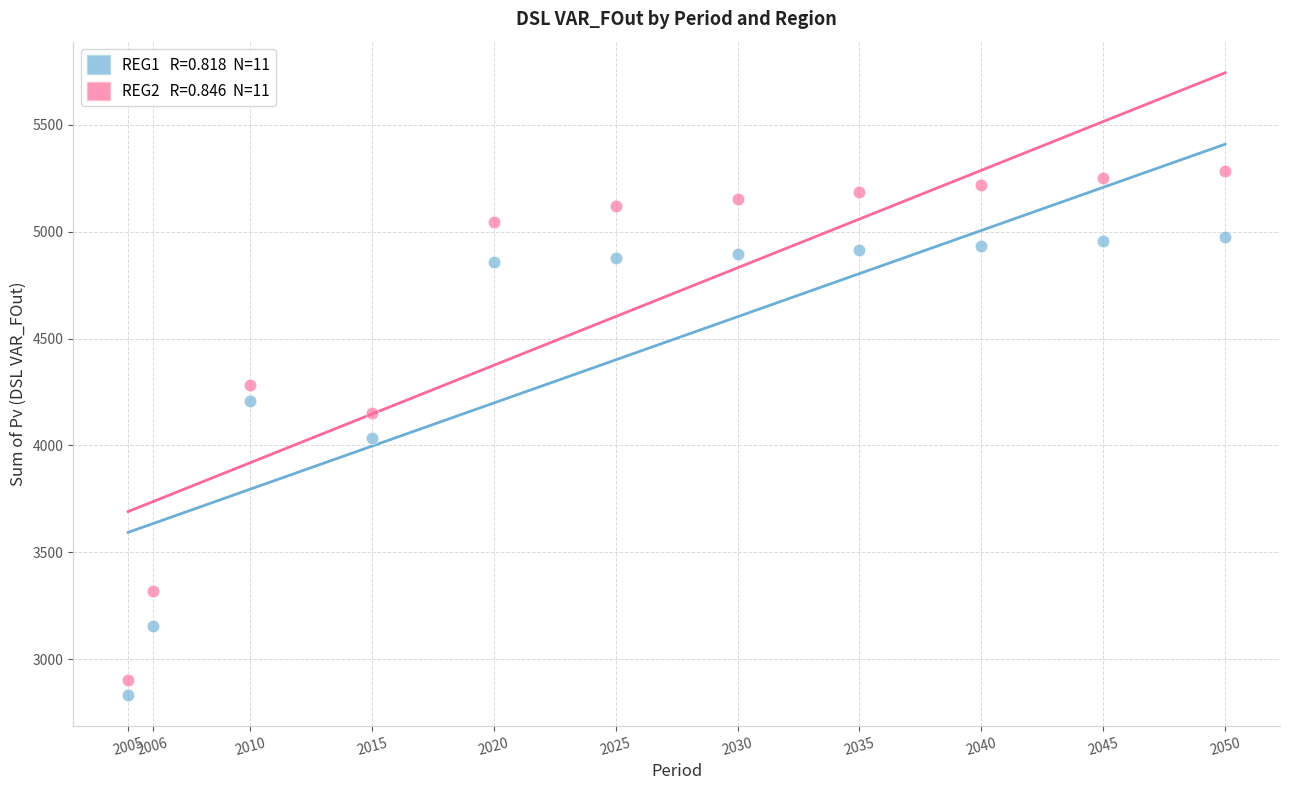

Across all data points, what is the range of Y values (max minus min)?

2451.4